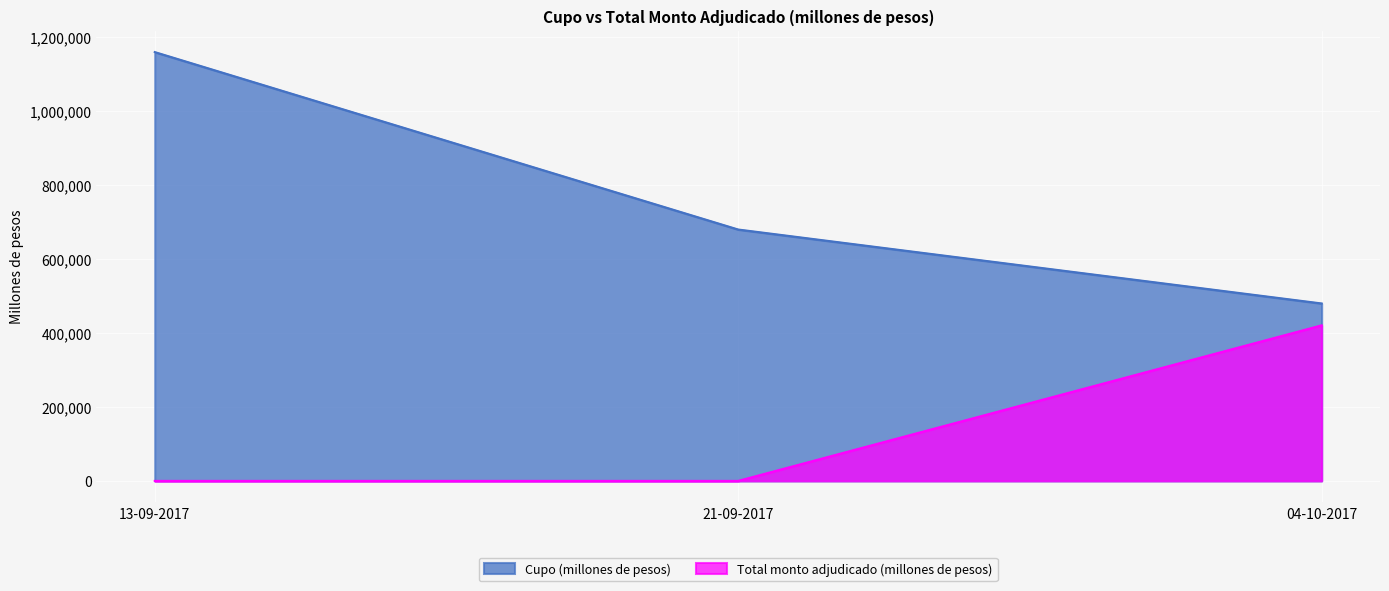

At which category does the chart reach its minimum across all series?

13-09-2017